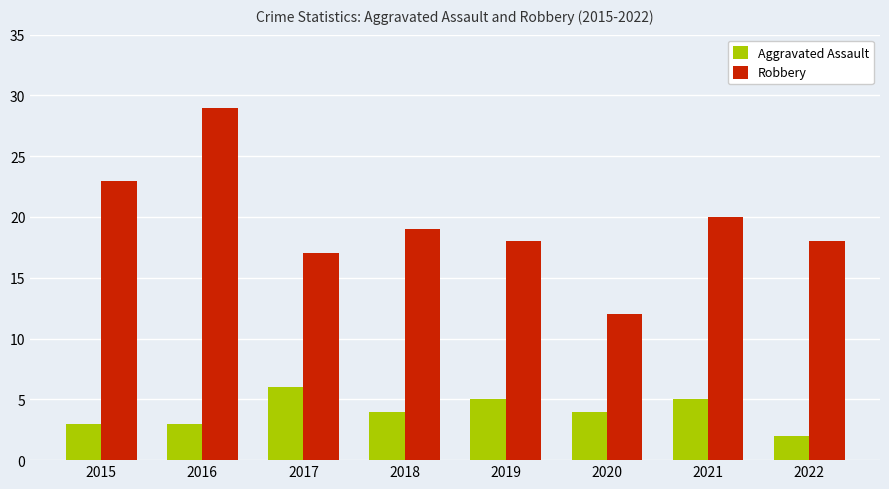

What are all the series names shown in the legend?

Aggravated Assault, Robbery